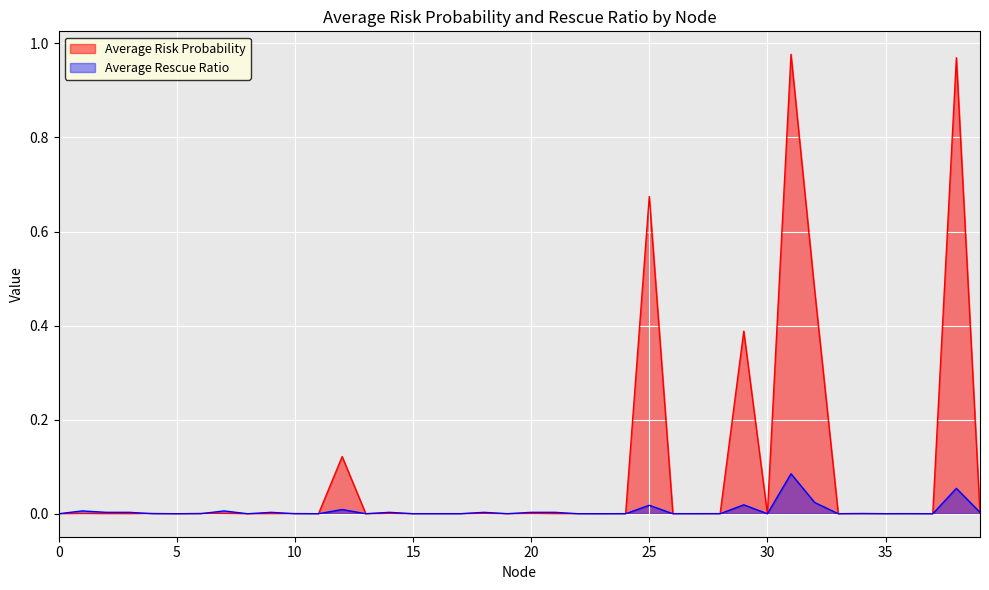

List the labels in order of Average Rescue Ratio value, largest first.

31, 38, 32, 29, 25, 12, 1, 7, 2, 3, 20, 14, 18, 9, 21, 39, 0, 4, 5, 6, 8, 10, 11, 13, 15, 16, 17, 19, 22, 23, 24, 26, 27, 28, 30, 33, 34, 35, 36, 37